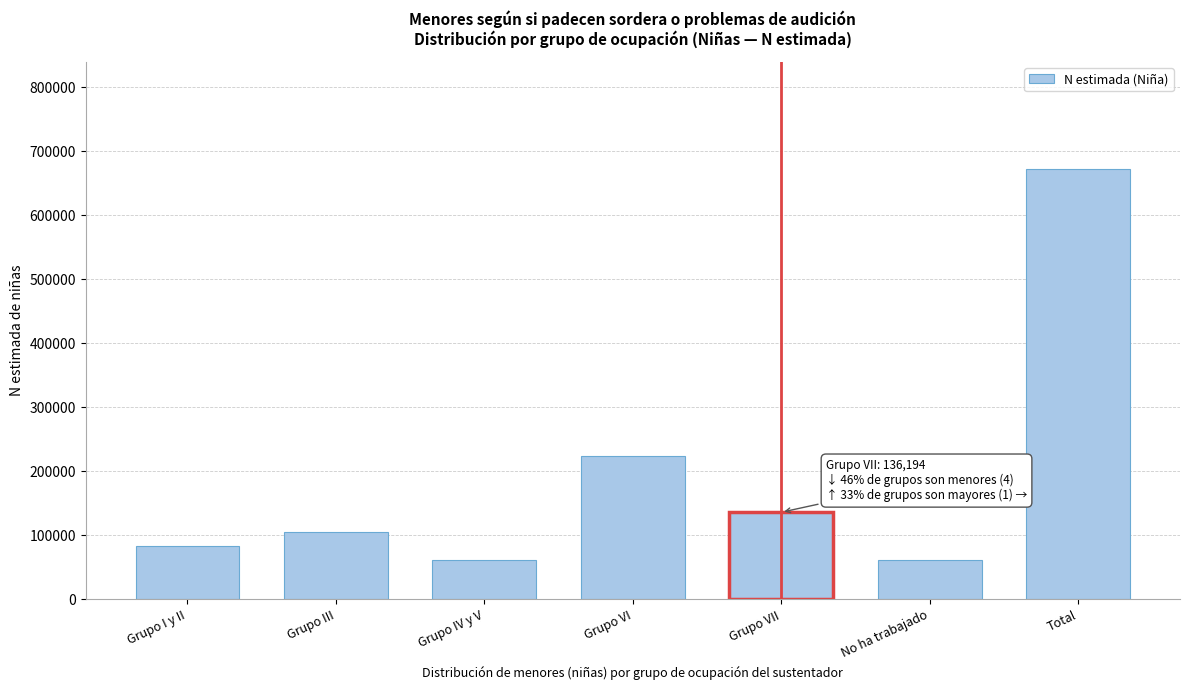

True or false: the data shows 671502 at Total.

True